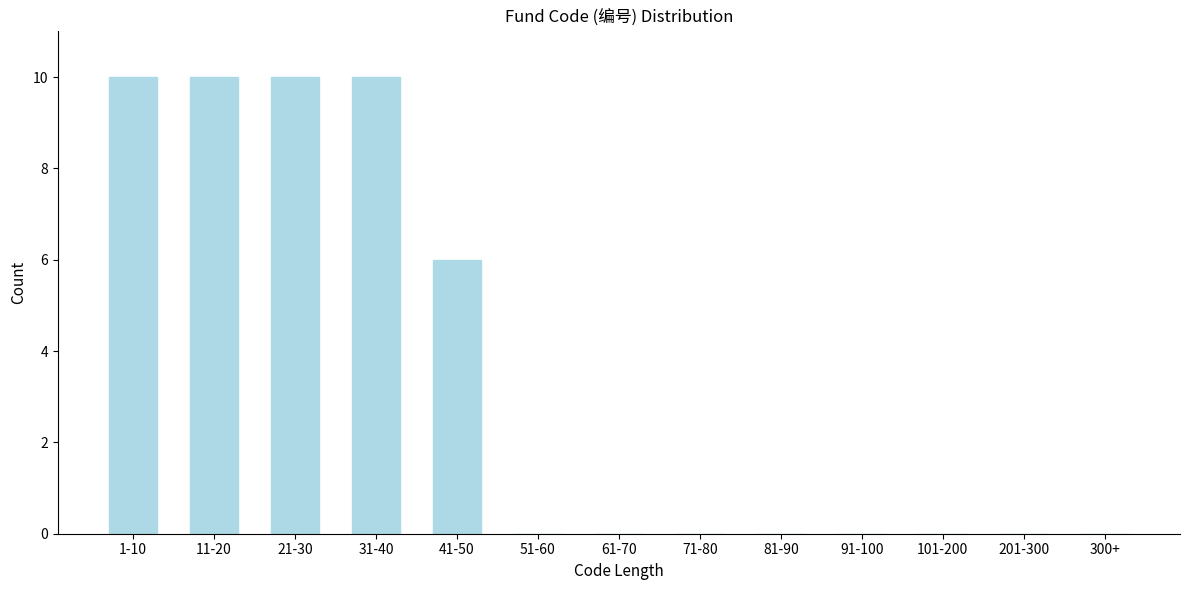

Reading right to left, list all the values displayed in this chart.

300+=0	201-300=0	101-200=0	91-100=0	81-90=0	71-80=0	61-70=0	51-60=0	41-50=6	31-40=10	21-30=10	11-20=10	1-10=10